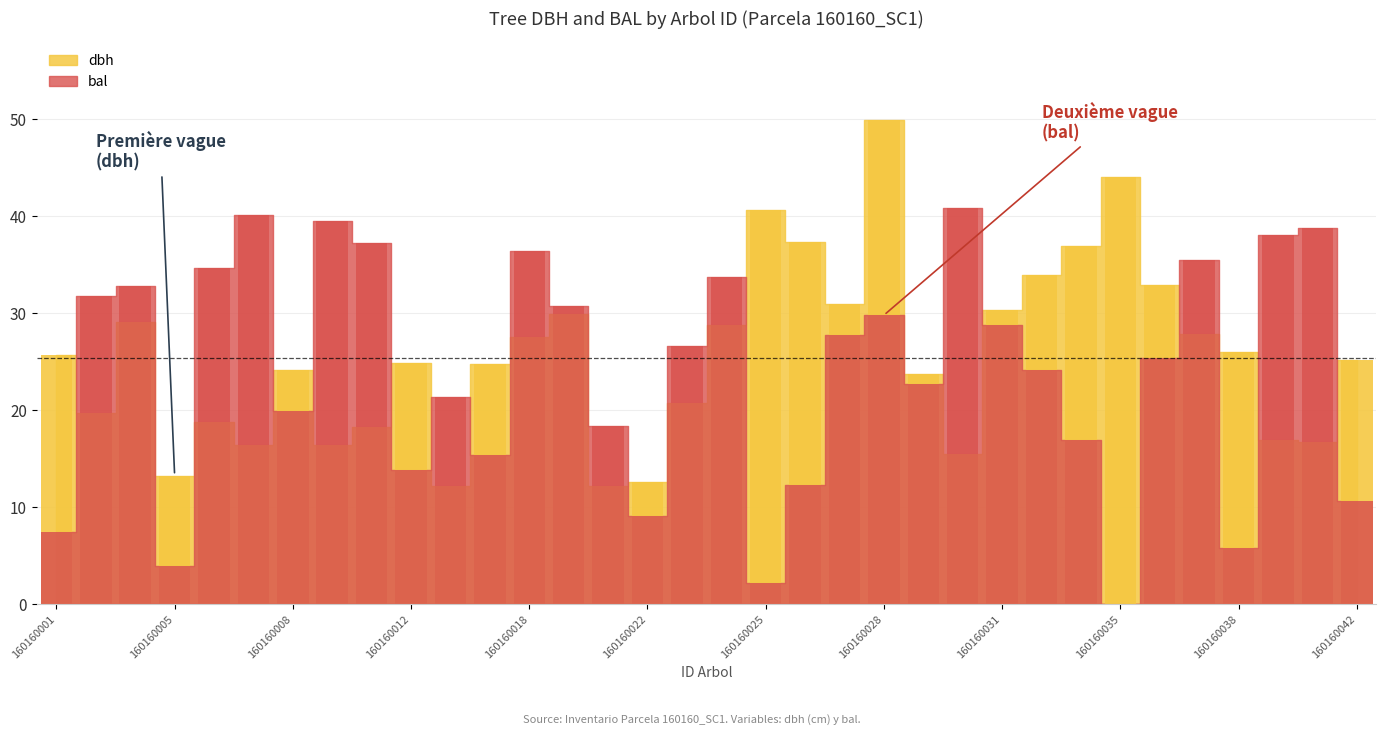

The dbh series shows 10.7 at 160160002. True or false?

False